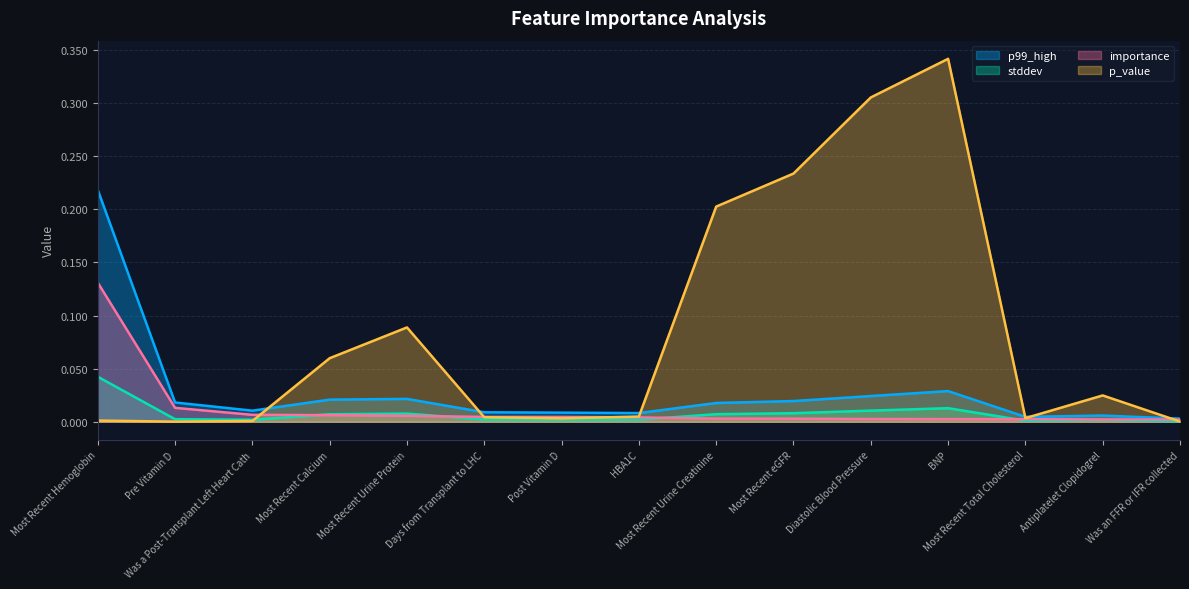

What is the sum of all p99_high values?

0.4